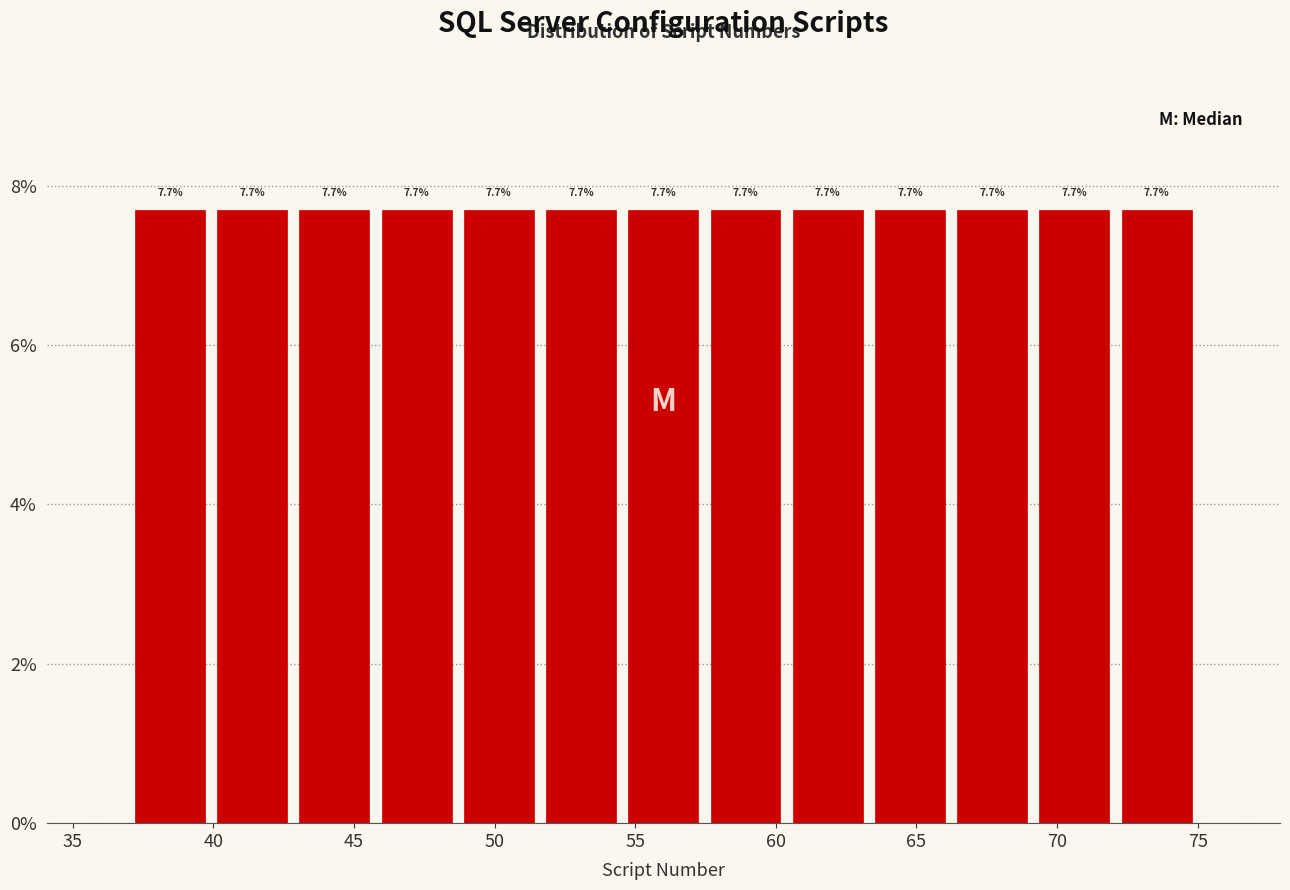

Reading left to right, transcribe this chart: for each bar, give the range it covers on the x-axis and its height. The bar edges are not printed on the chart, so give them approximately, as read against the axis.

37.0 to 40.0: 7.7
40.0 to 43.0: 7.7
43.0 to 46.0: 7.7
46.0 to 48.5: 7.7
48.5 to 51.5: 7.7
51.5 to 54.5: 7.7
54.5 to 57.5: 7.7
57.5 to 60.5: 7.7
60.5 to 63.5: 7.7
63.5 to 66.0: 7.7
66.0 to 69.0: 7.7
69.0 to 72.0: 7.7
72.0 to 75.0: 7.7